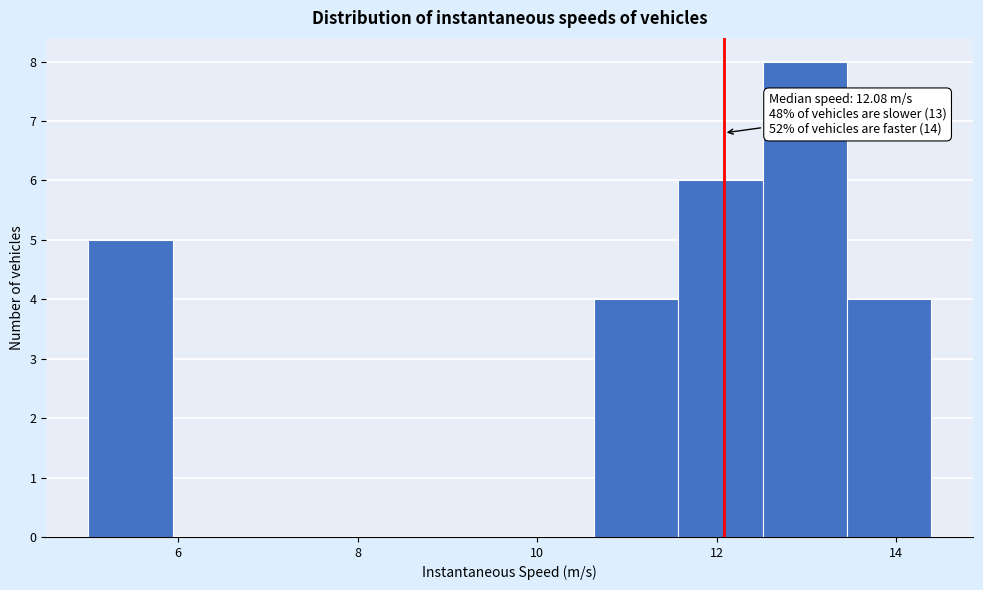

Which range on the x-axis has the tallest bar?

12.6 to 13.4